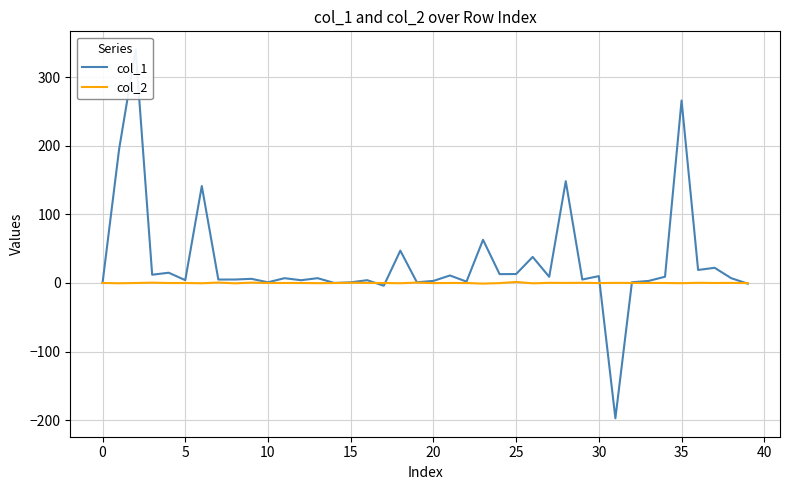

How many categories are shown in the chart?

40